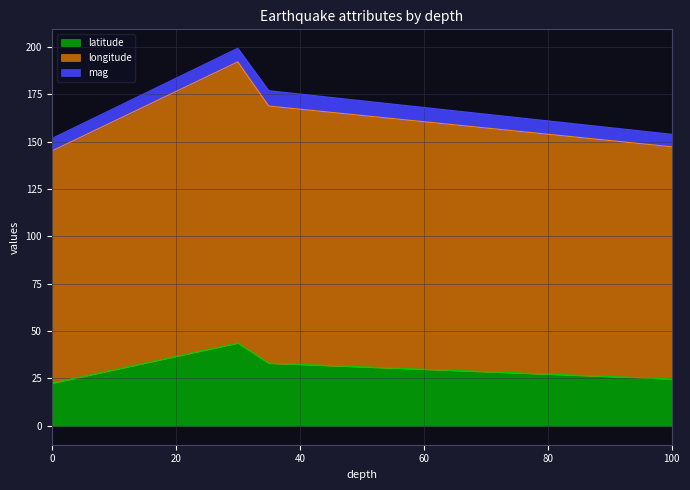

What is the difference between the maximum and second lowest values in the mag series?

1.5